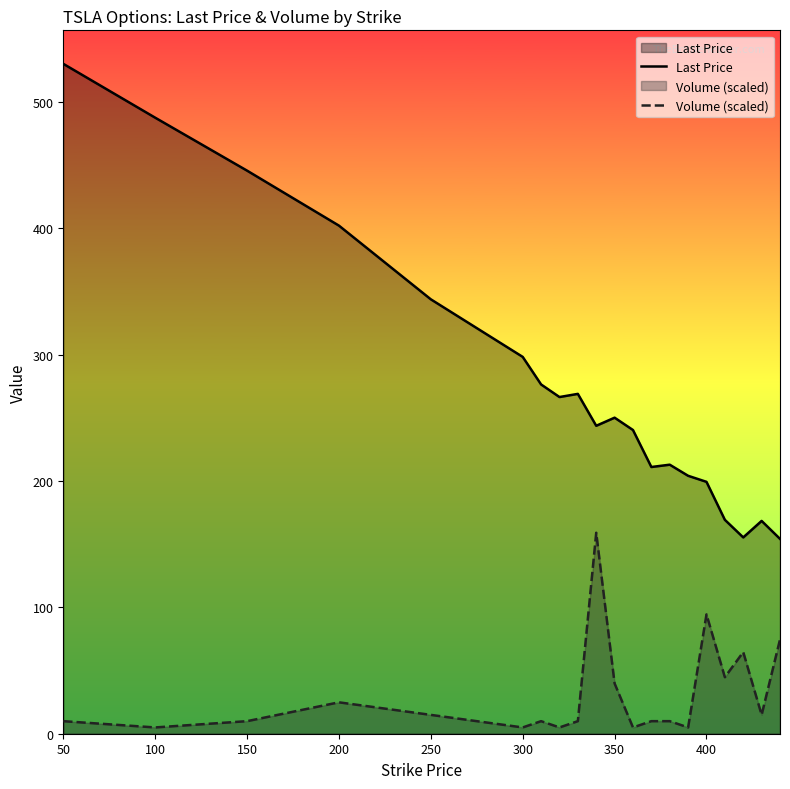

List the series in order of their peak value, highest first.

Last Price, Volume (scaled)